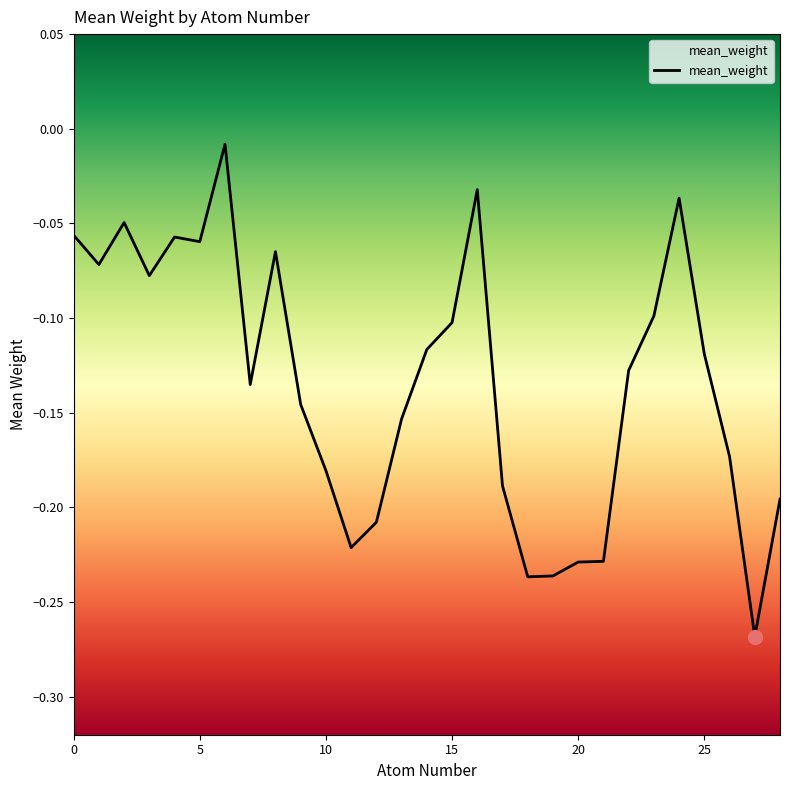

Which label corresponds to the largest value in the chart?

6